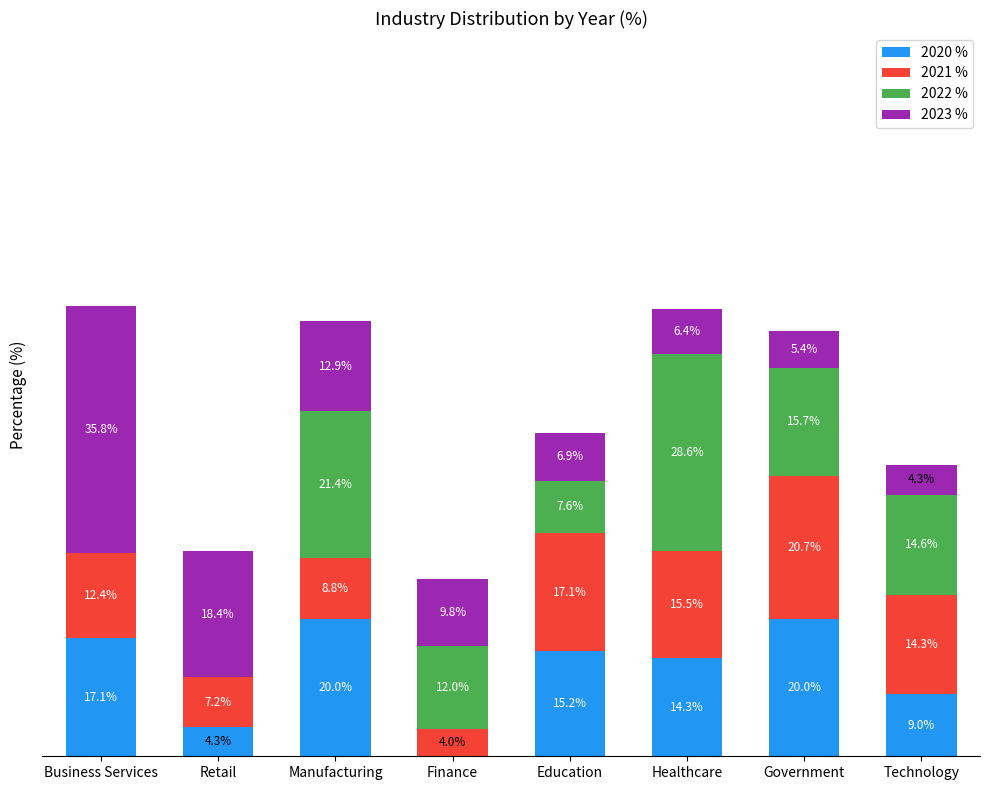

Where is 2020 % nearest to the value 10?

Technology